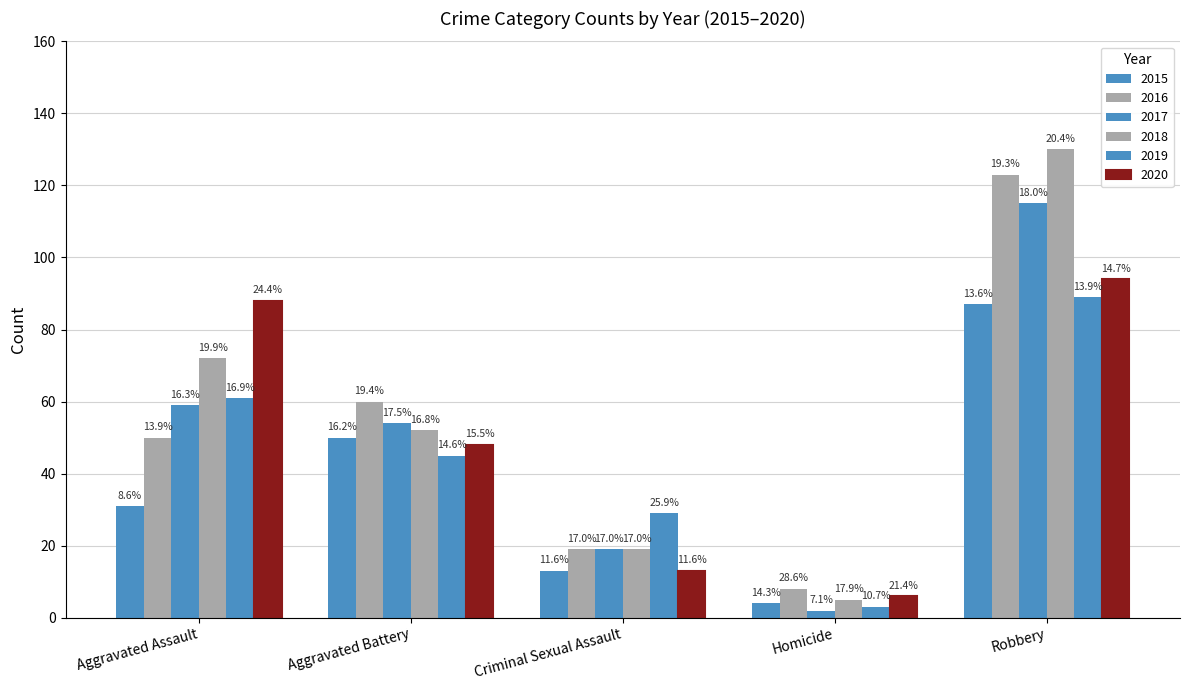

True or false: 2017 has a value of 29 at Aggravated Assault.

False